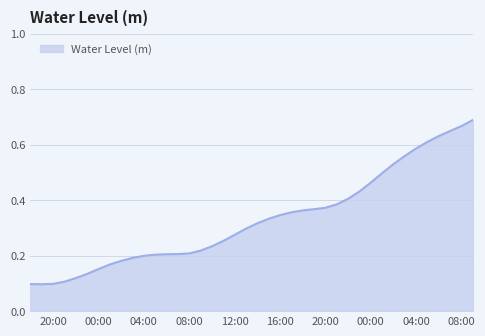

What is the label of the 33rd point from the right?

2023-09-01 01:00:00